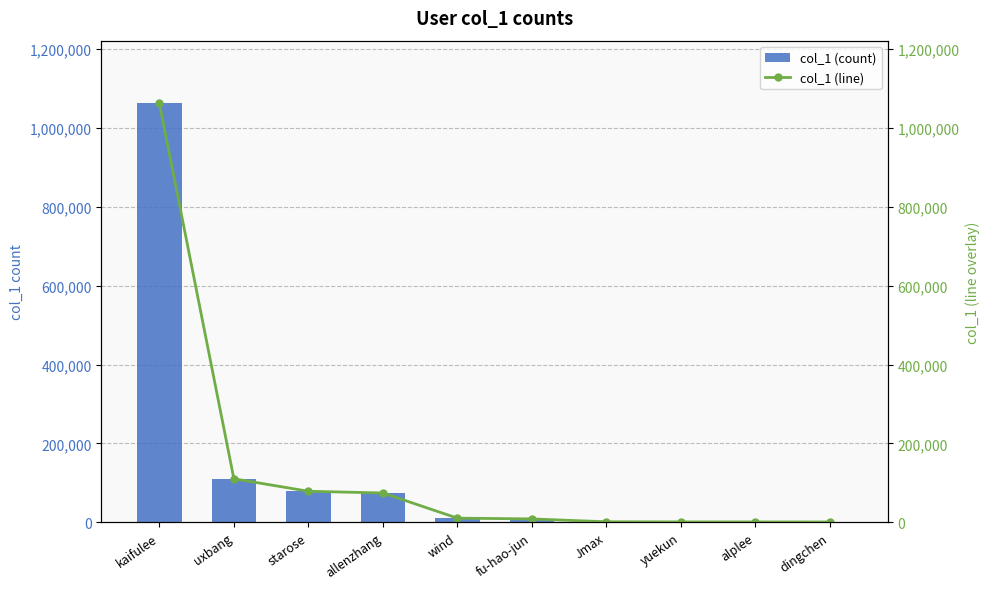

Reading left to right, extract all data points from this chart.

col_1 (count): kaifulee=1062328	uxbang=110168	starose=78502	allenzhang=74134	wind=10282	fu-hao-jun=8329	Jmax=1065	yuekun=740	alplee=669	dingchen=509
col_1 (line): kaifulee=1062328	uxbang=110168	starose=78502	allenzhang=74134	wind=10282	fu-hao-jun=8329	Jmax=1065	yuekun=740	alplee=669	dingchen=509